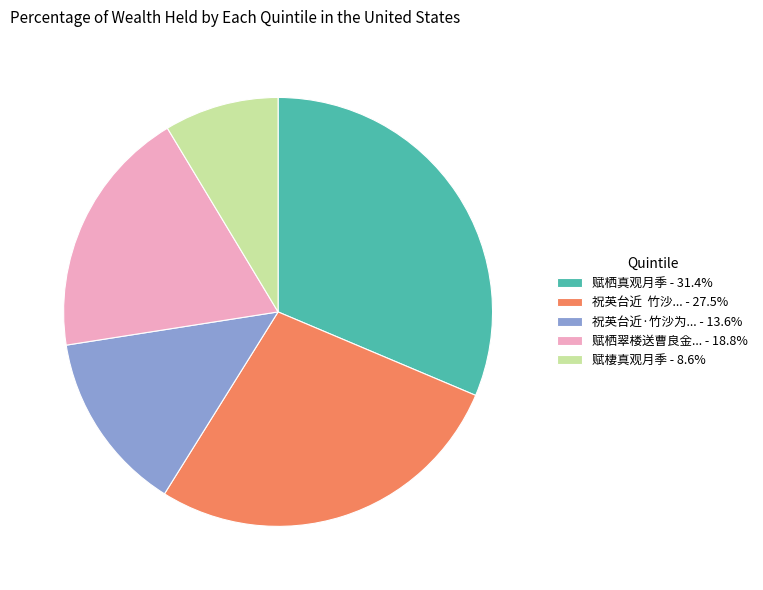

Is there any slice that represents more than half of the pie?

No